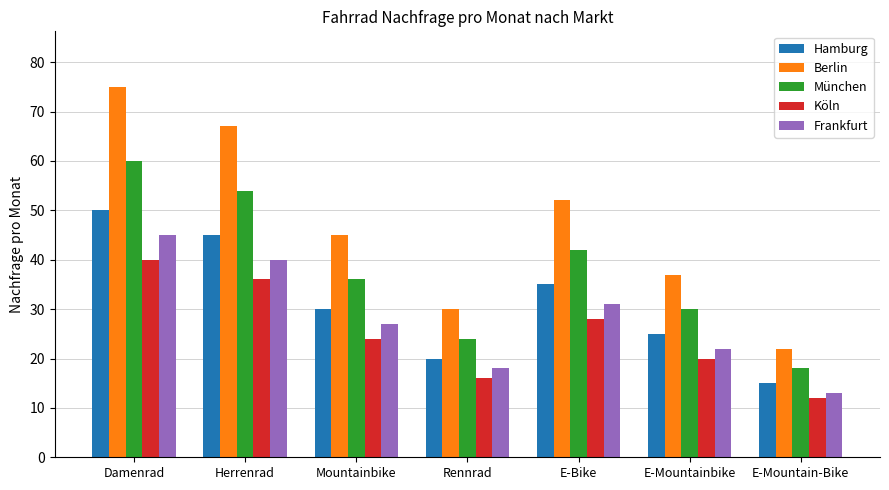

True or false: Berlin has a value of 67 at Herrenrad.

True